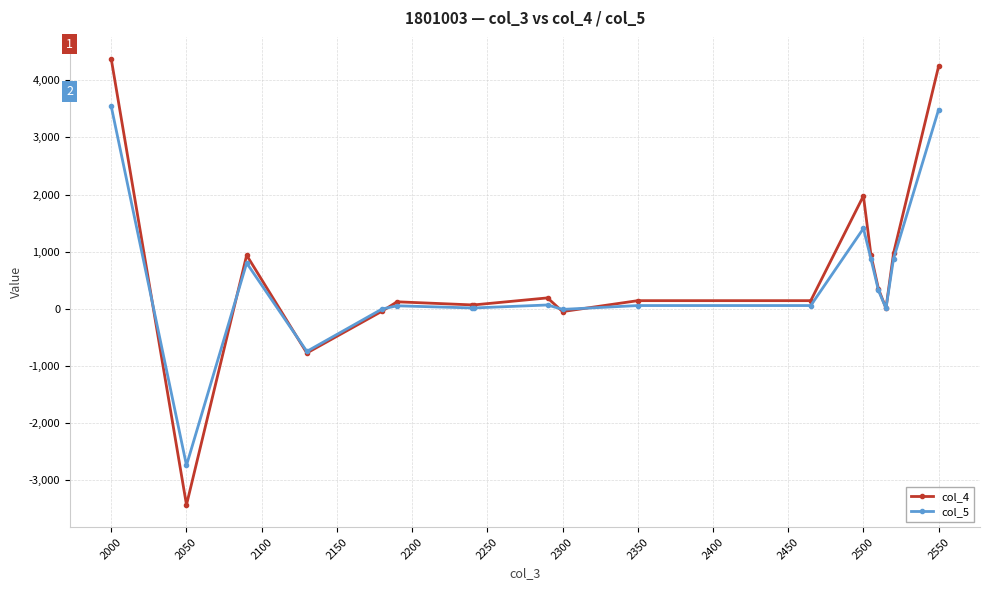

Which series ends up on top after the final intersection of col_4 and col_5?

col_4